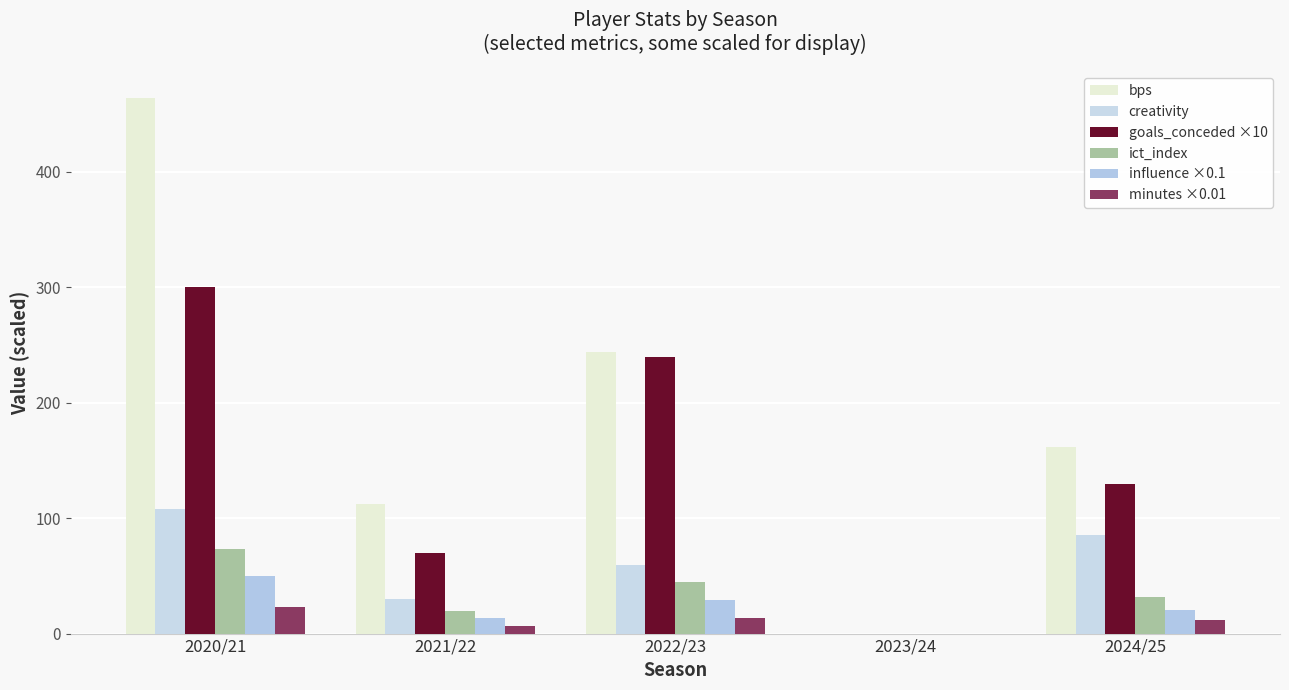

What is the greatest value displayed?

464.0